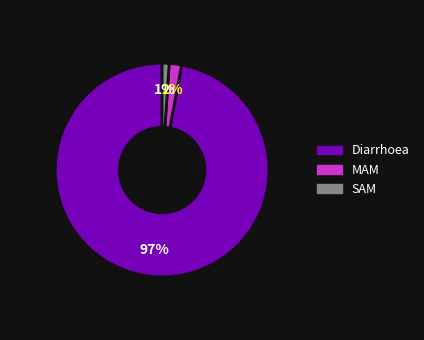

Which slice represents more than half of the pie?

Diarrhoea